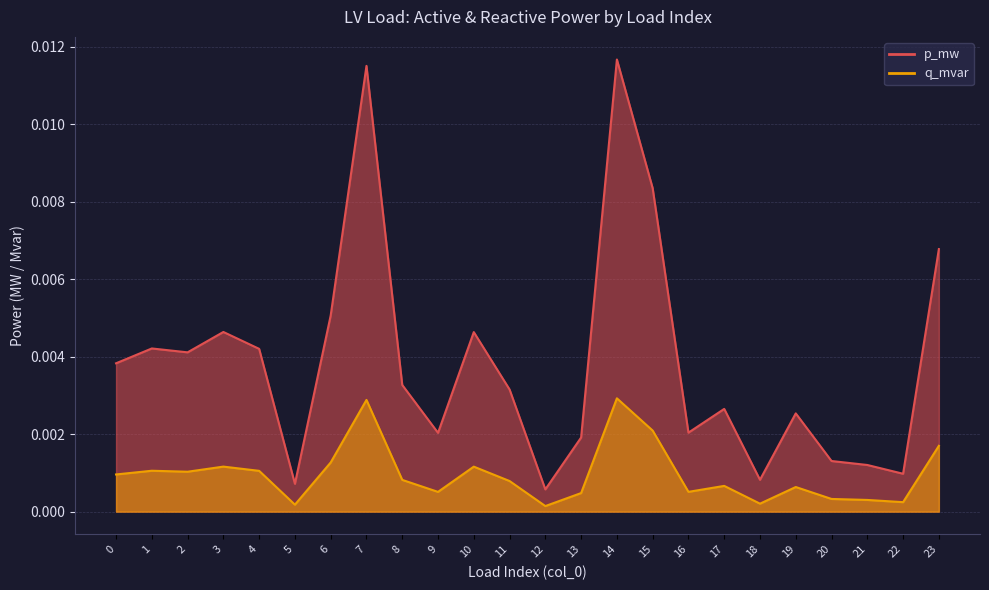

The value of q_mvar at 17 is 0.0. True or false?

False